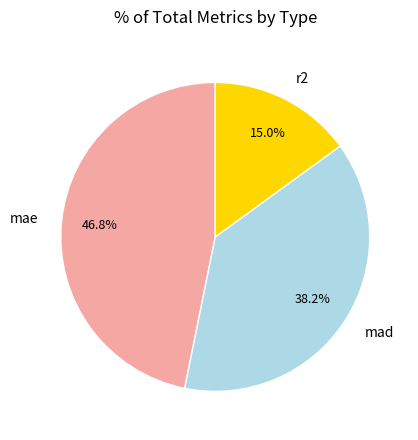

How many segments does this pie chart have?

3